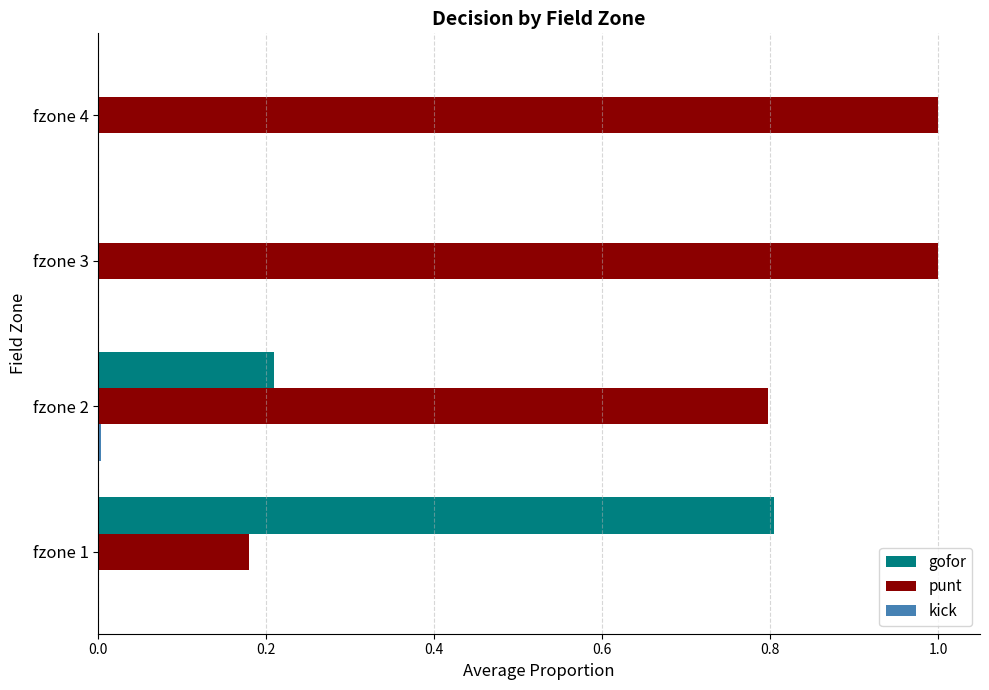

What is the total value across all series at fzone 1?

1.0